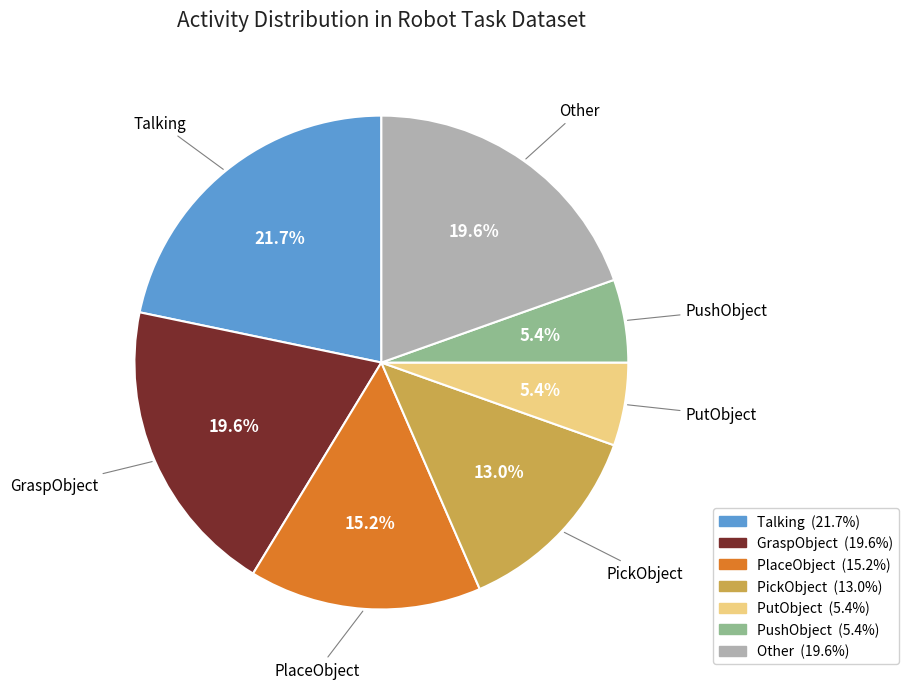

Is there any slice that represents more than half of the pie?

No